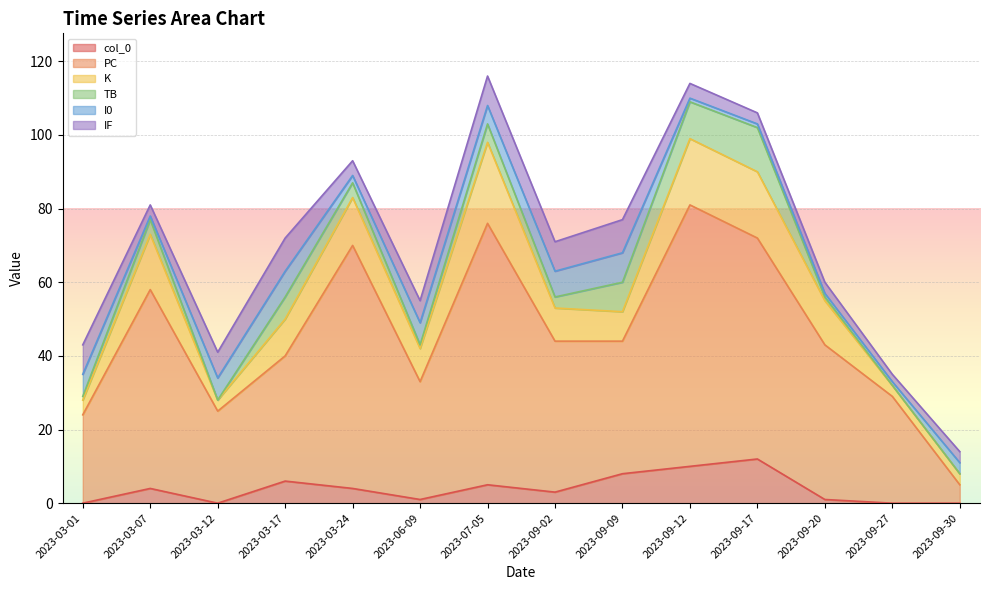

What is the spread (max minus min) of values at 2023-03-07?

53